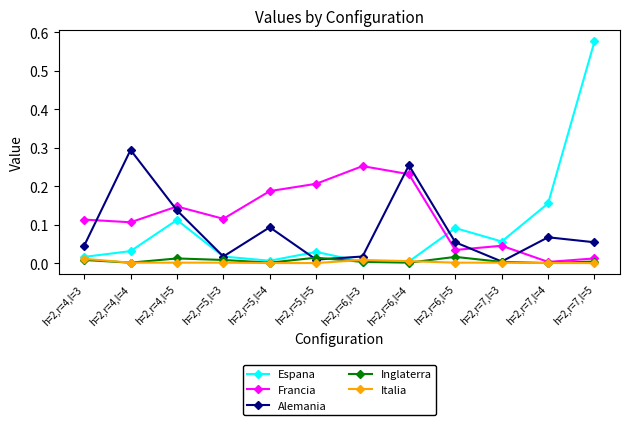

Which series has the largest total across all categories?

Francia